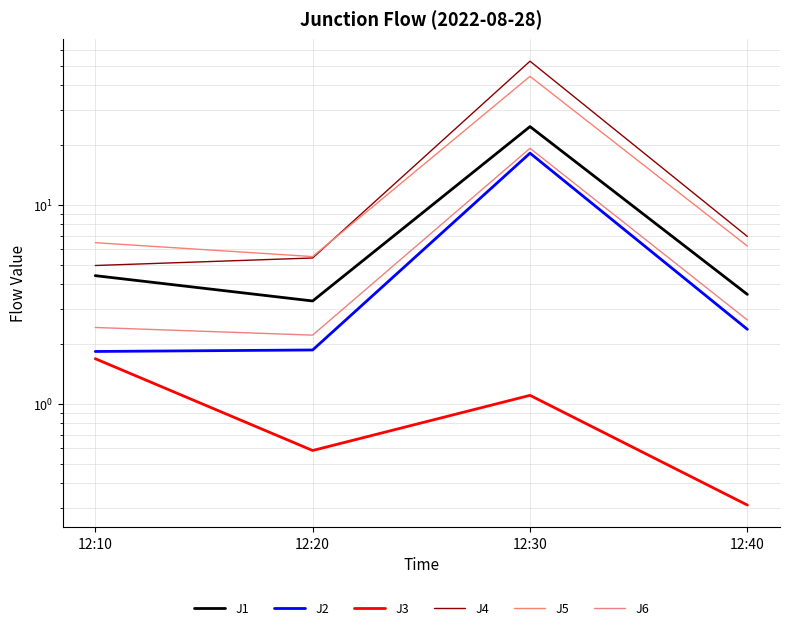

At which category is the sum across all series the highest?

12:30